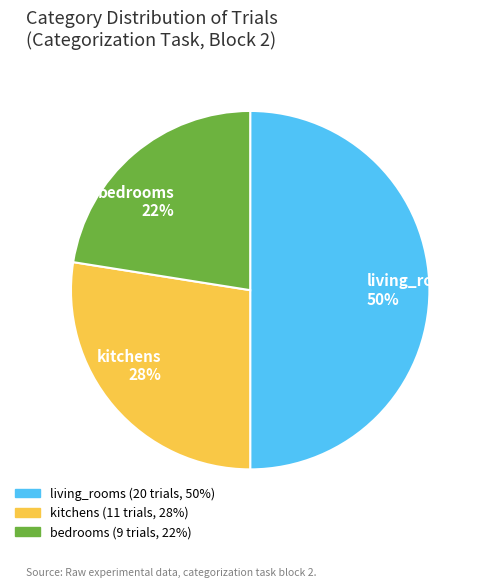

To the nearest percent, what portion does kitchens represent?

28%